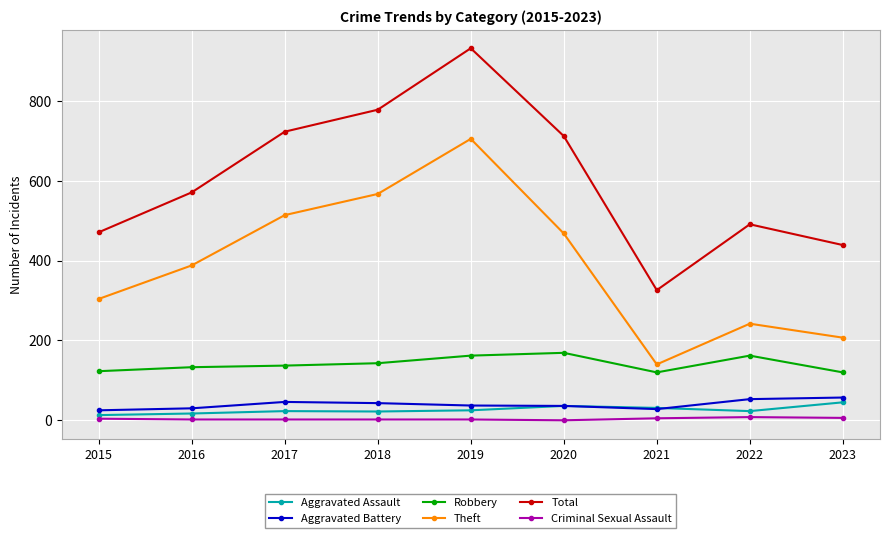

Which series has the widest spread of values?

Total